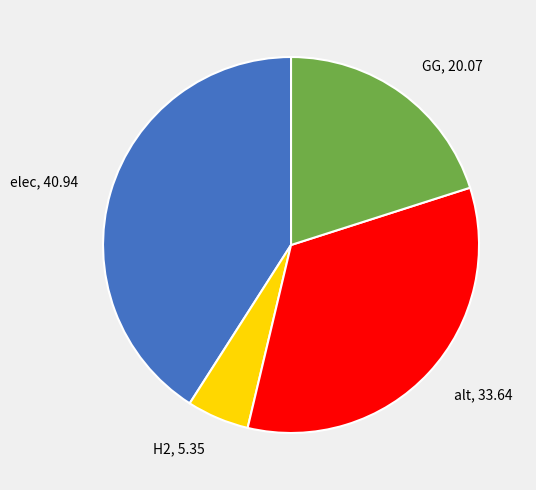

Is it true that alt is 46% of the pie?

False